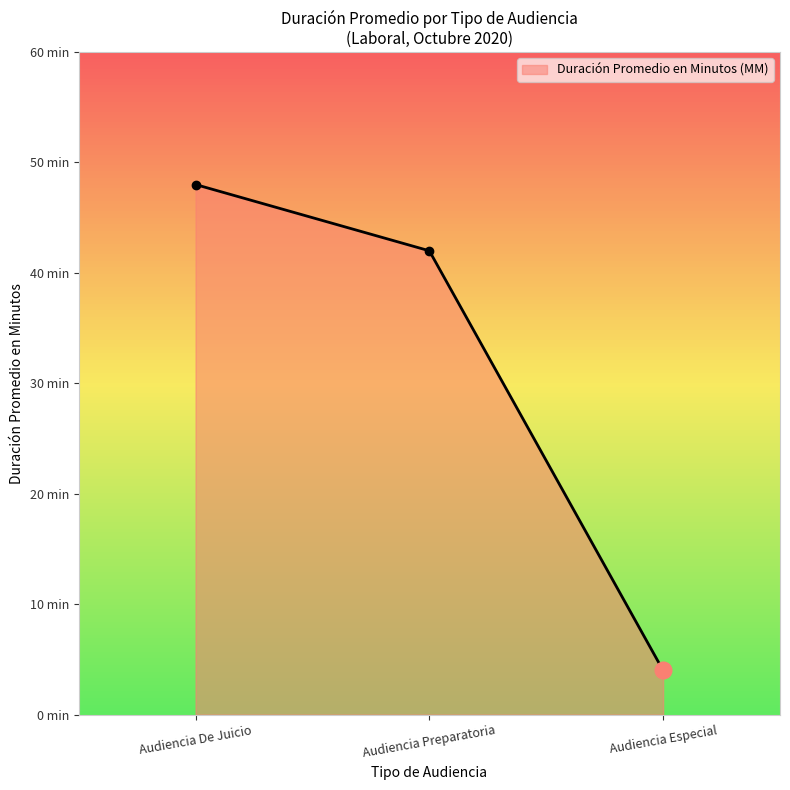

Rank the categories by value from highest to lowest.

Audiencia De Juicio, Audiencia Preparatoria, Audiencia Especial